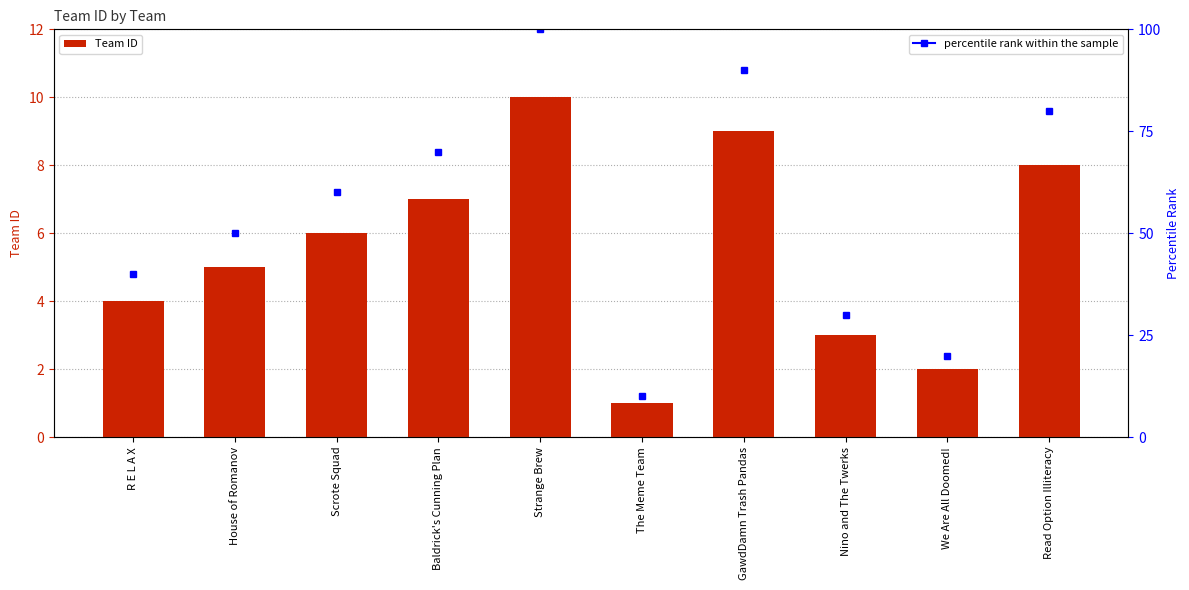

How many bars are there in total?

10